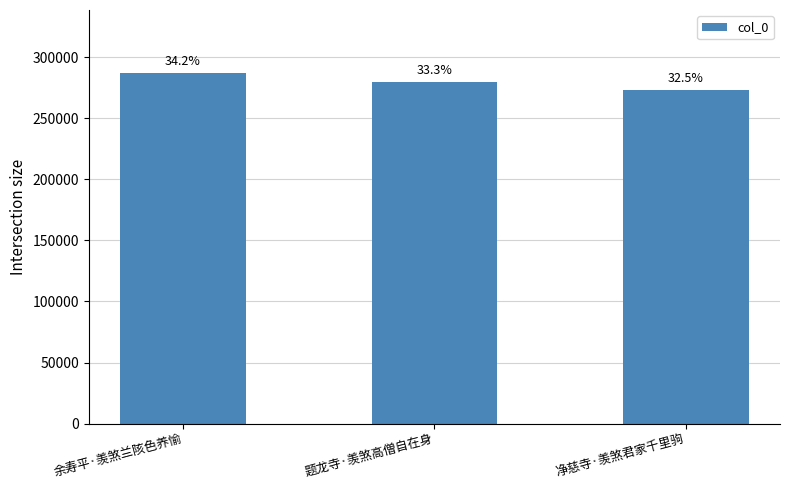

How many bars are there in total?

3